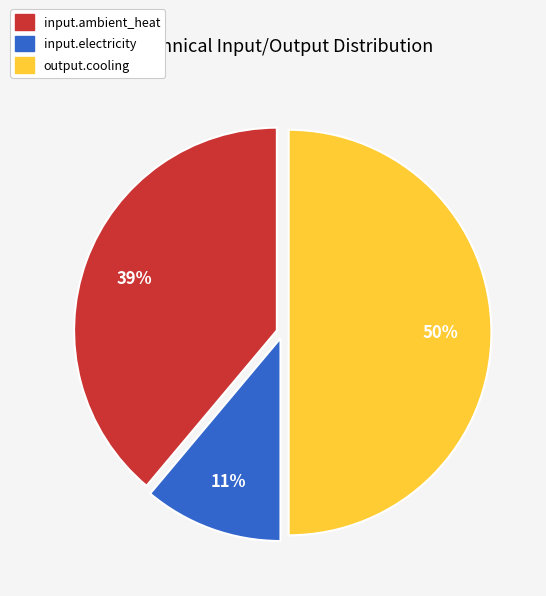

Which slice is the smallest?

input.electricity